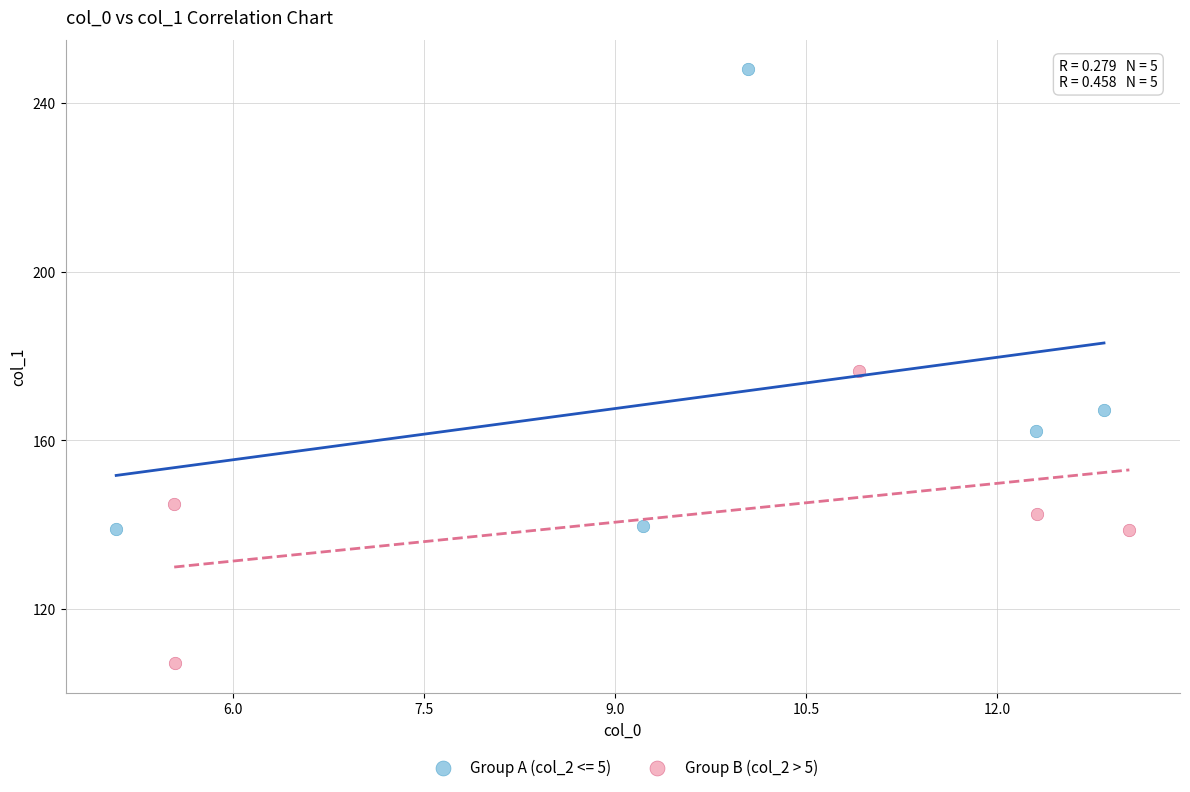

Which series contains the highest Y value?

Group A (col_2 <= 5)